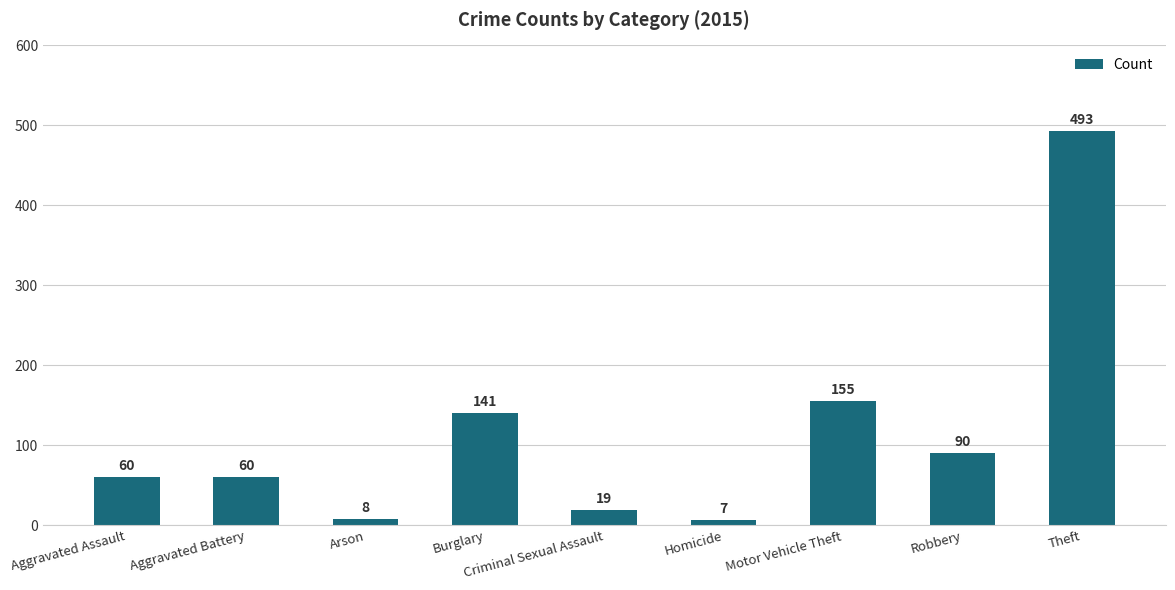

What is the maximum value shown in the chart?

493